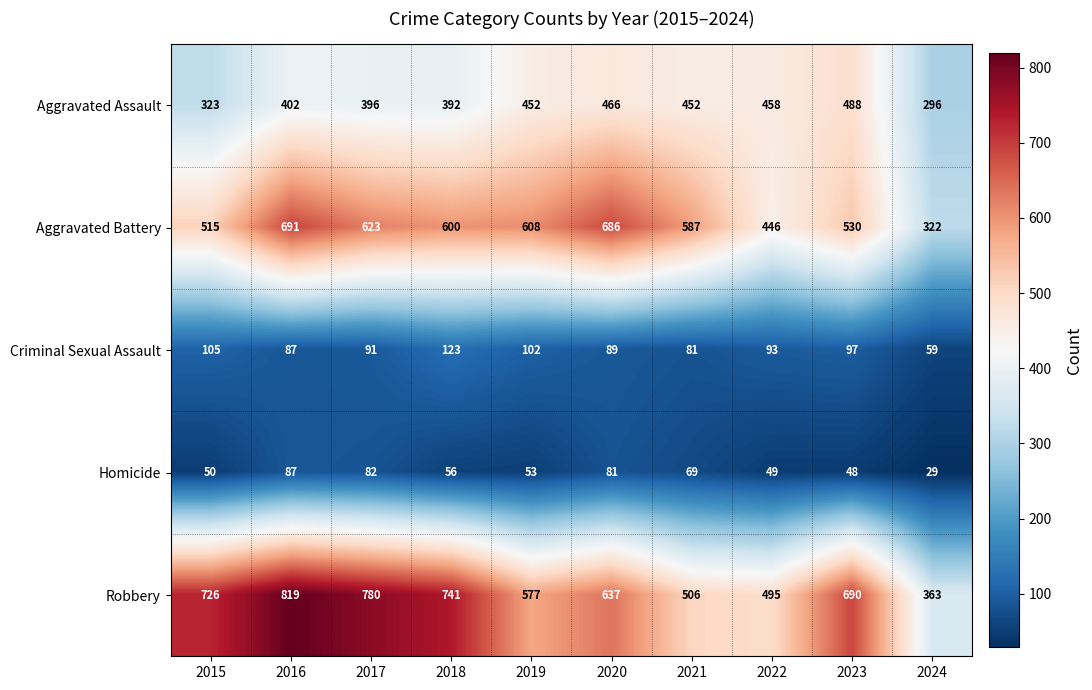

The Aggravated Battery series shows 882 at 2018. True or false?

False